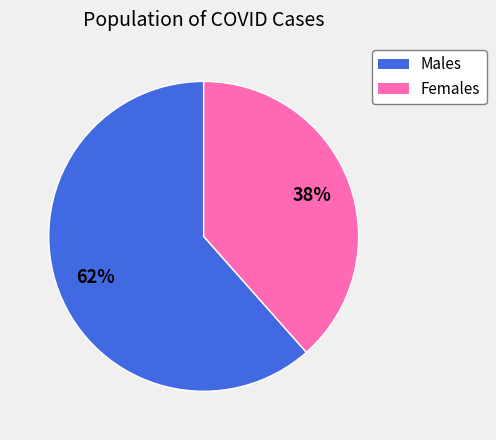

To the nearest percent, what is the average slice percentage?

50%